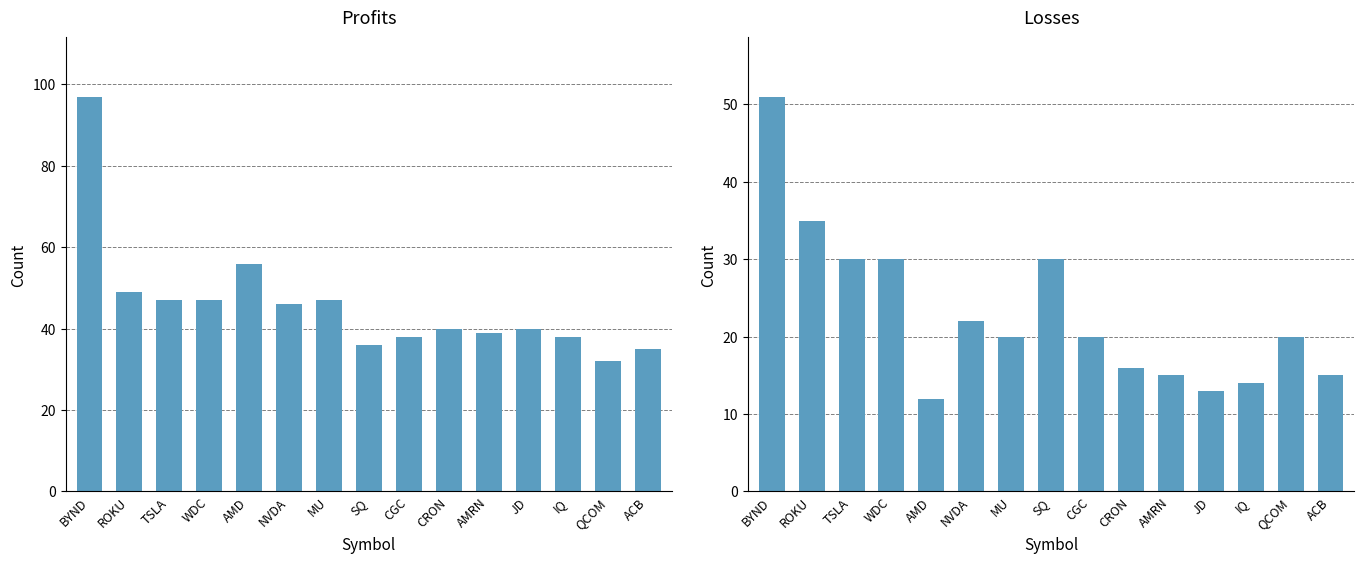

What is the total value across all series at CRON?

56